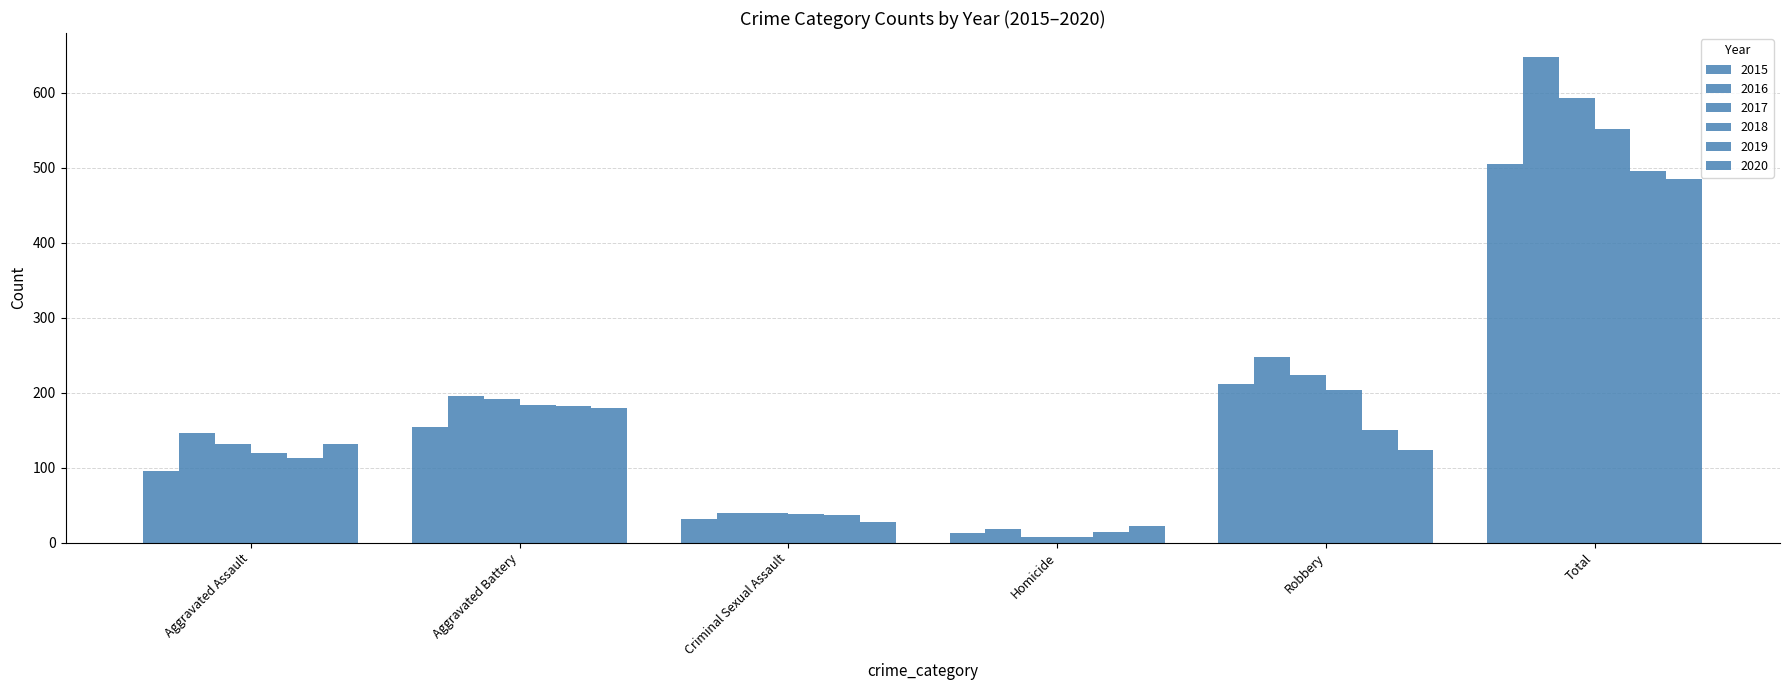

At Robbery, list the series in order from smallest to largest.

2020, 2019, 2018, 2015, 2017, 2016